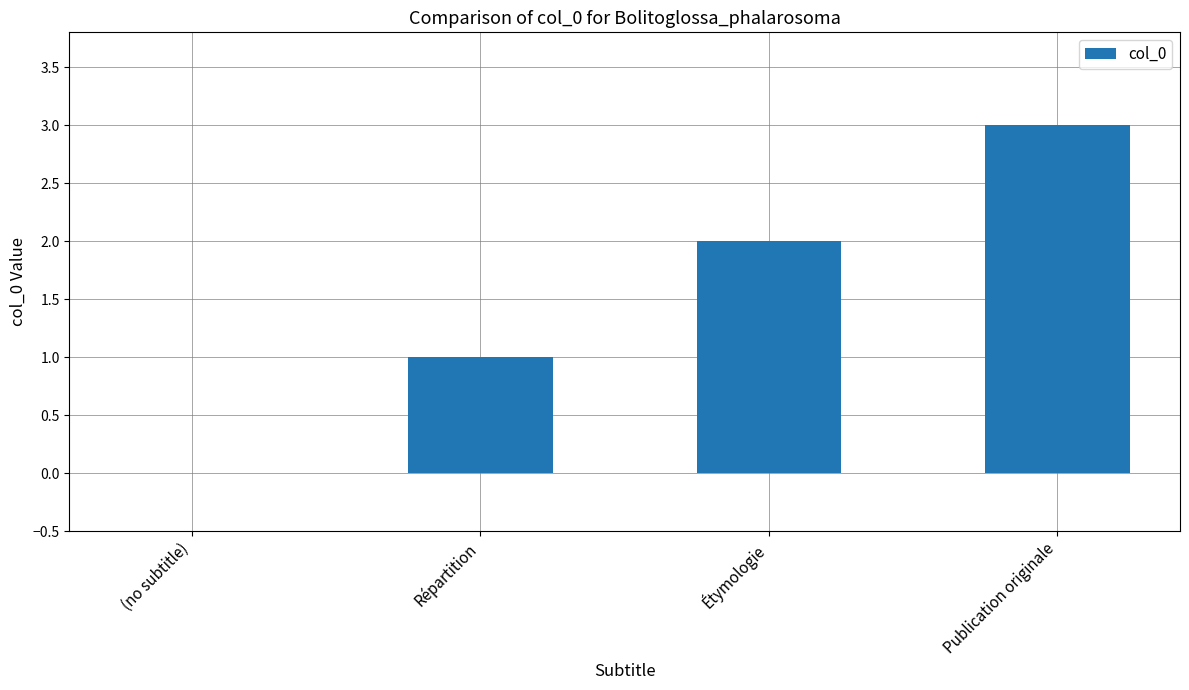

True or false: the data shows 2 at Répartition.

False